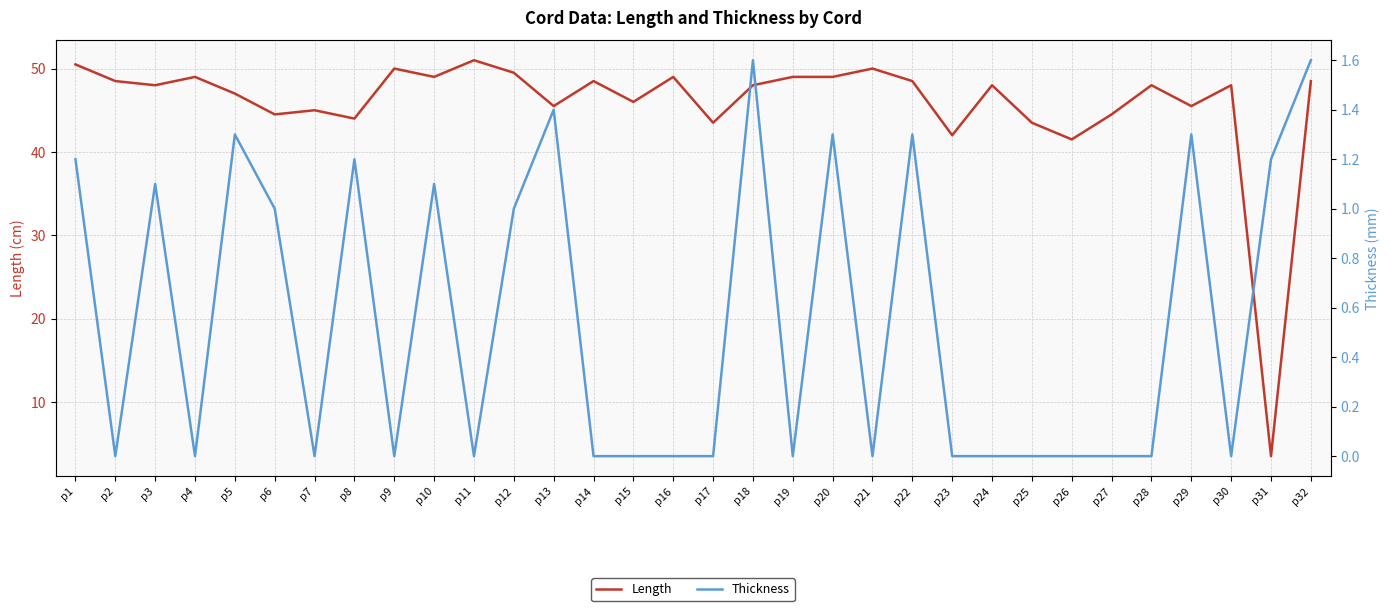

How many series are shown in this chart?

2